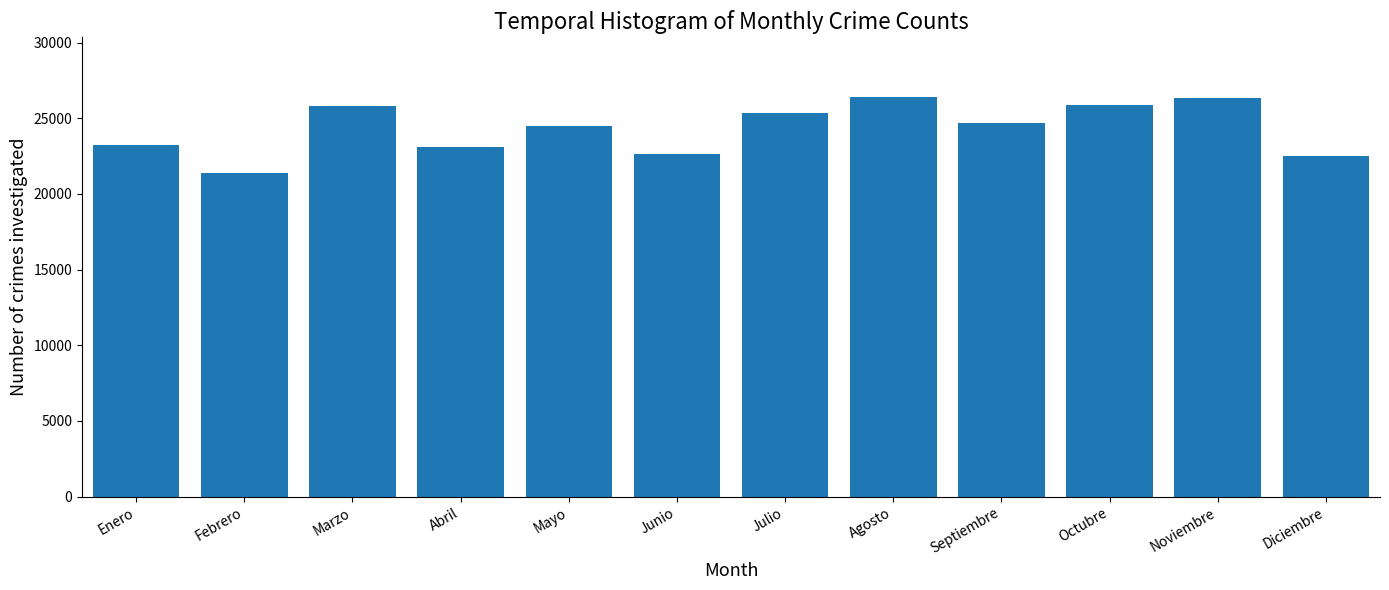

What is the change in value from Julio to Agosto?

+1043